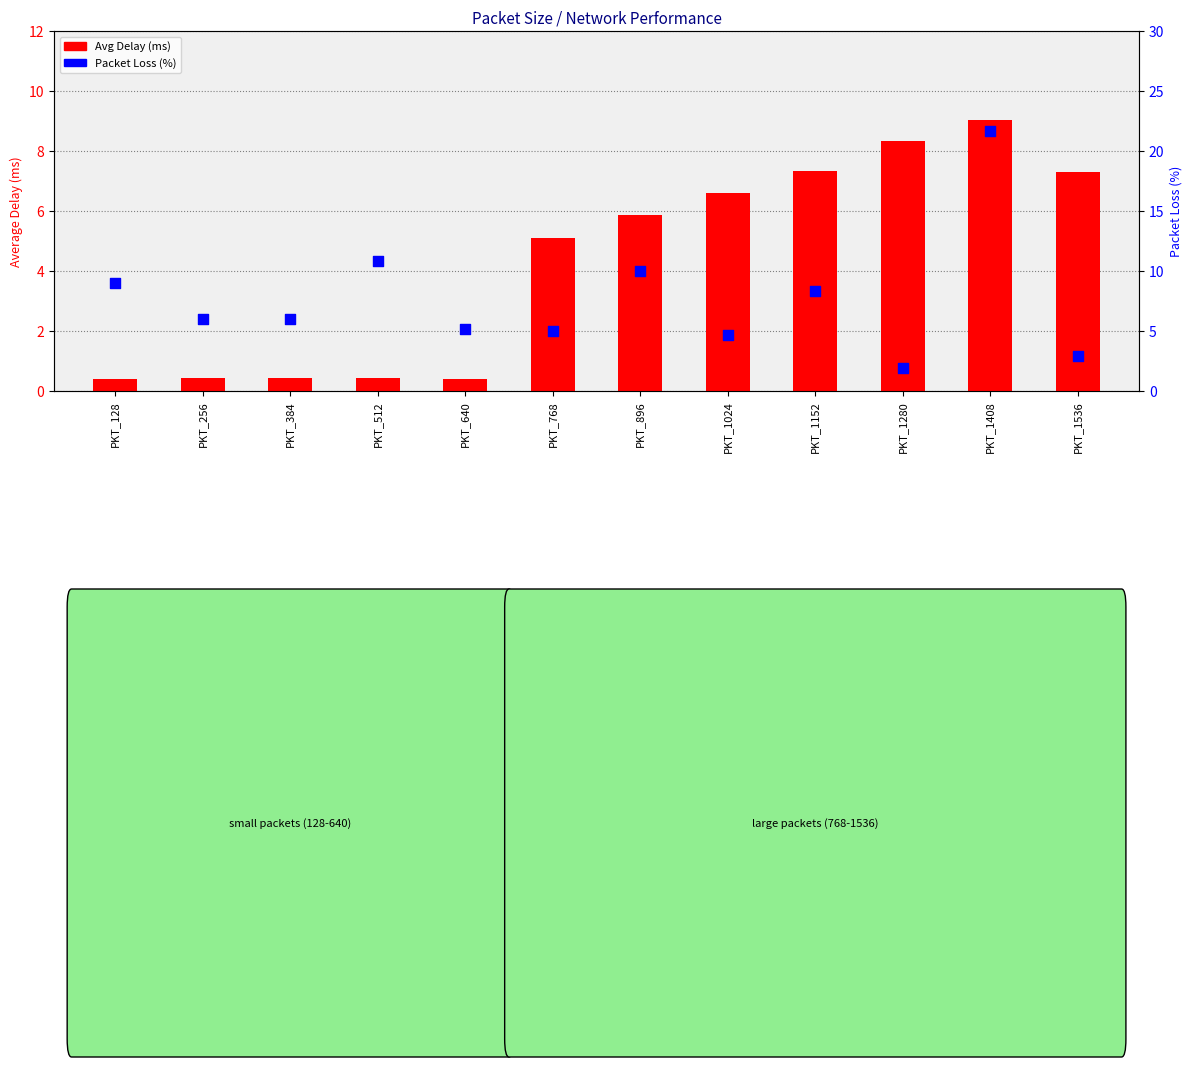

At how many categories does at least one series exceed 11?

1